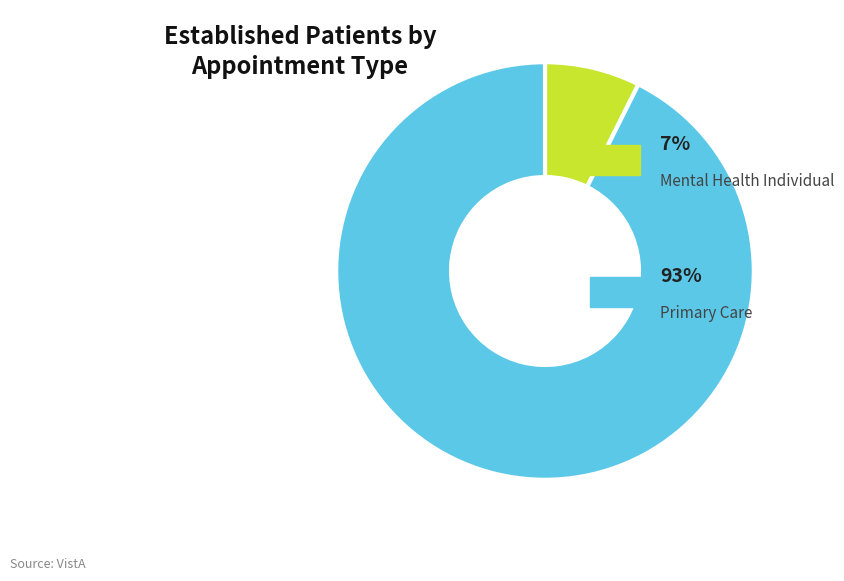

Does any single category account for the majority?

Yes